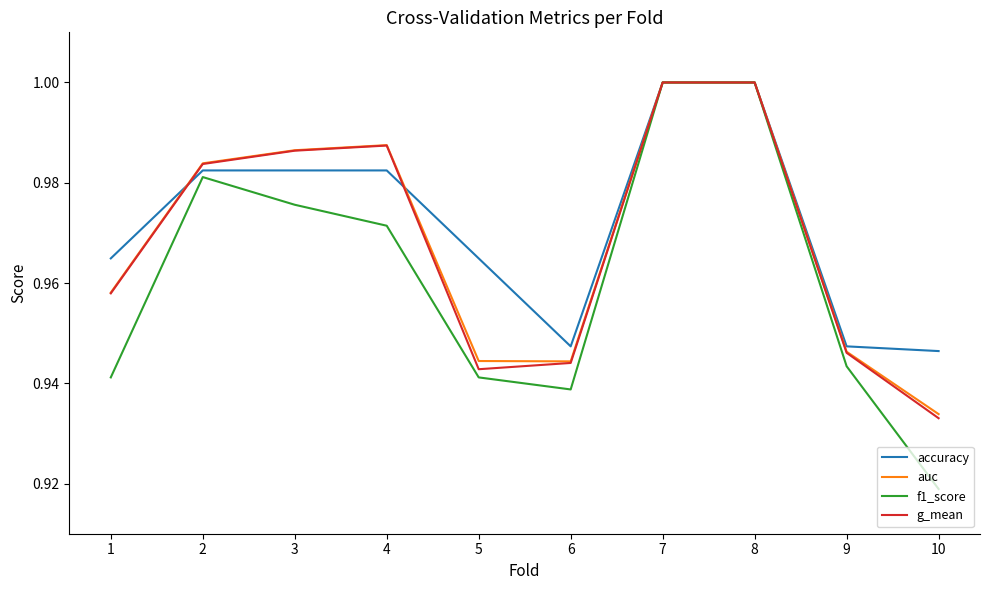

Which label corresponds to the smallest value in the chart?

10